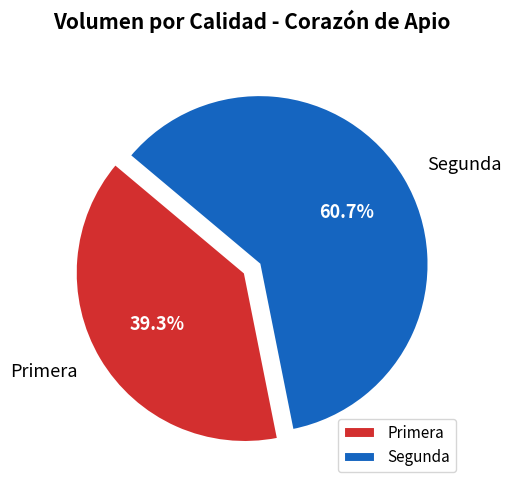

Between Segunda and Primera, which is larger?

Segunda